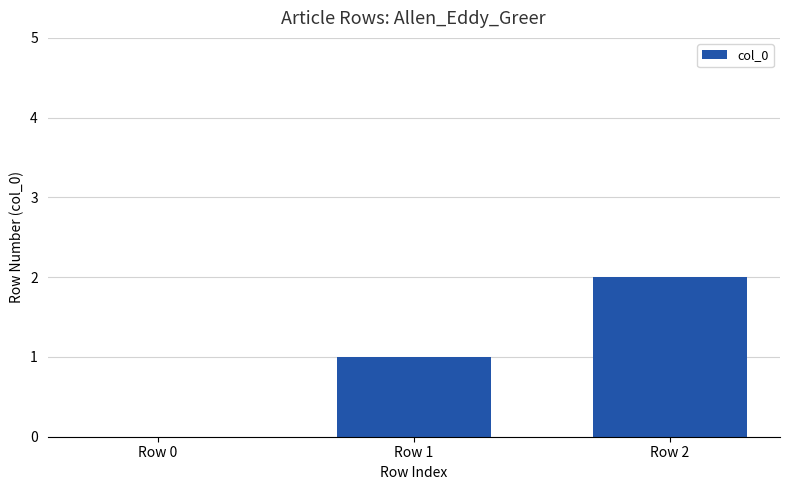

What is the approximate value at Row 2?

2